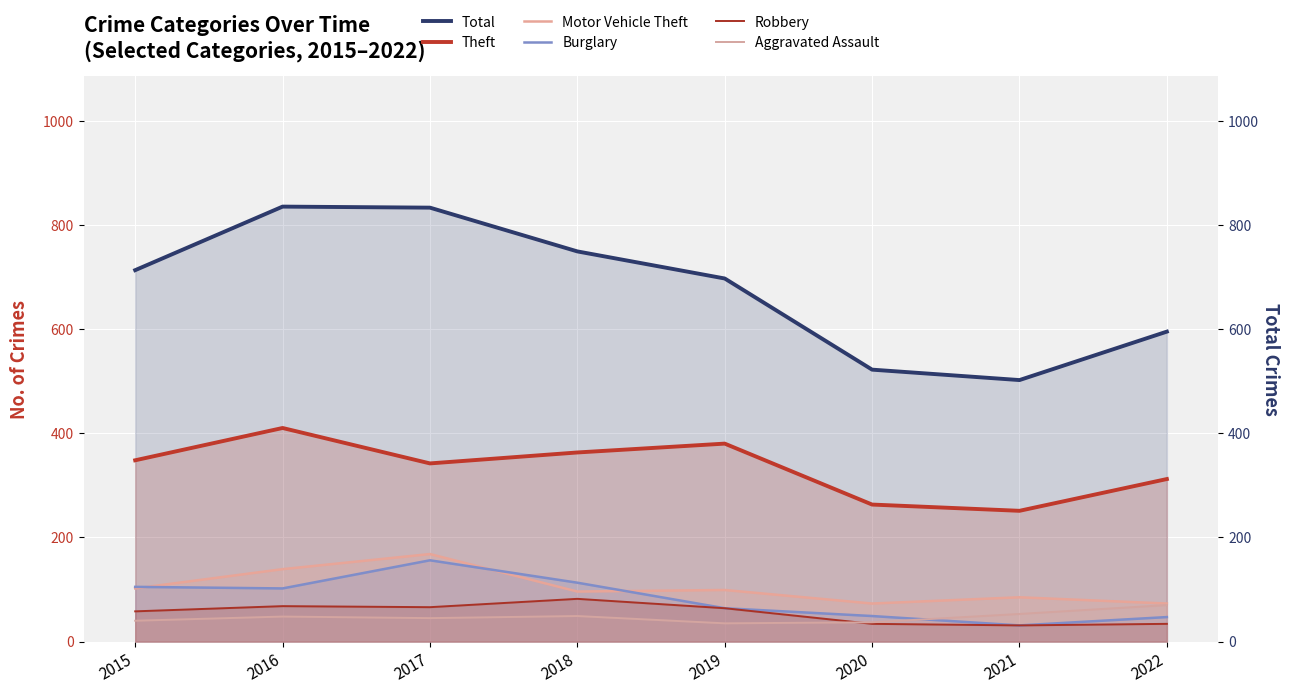

Which series changed the most between 2015 and 2019?

Burglary